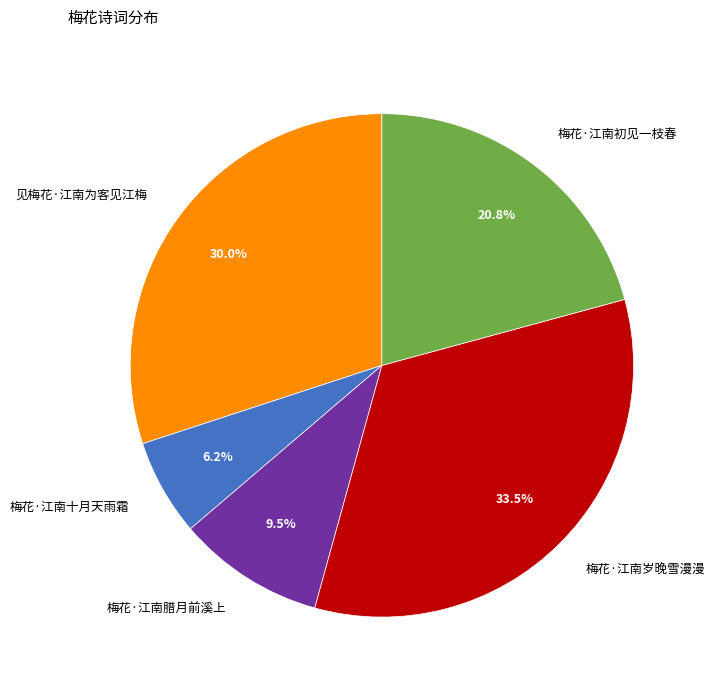

How many slices are in this pie chart?

5